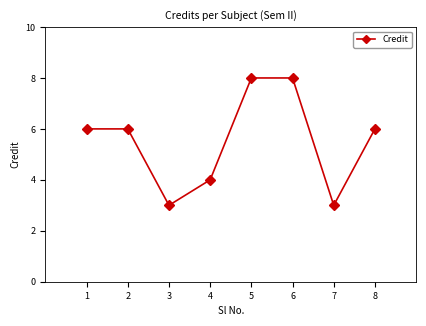

What is the change in value from 3 to 6?

+5